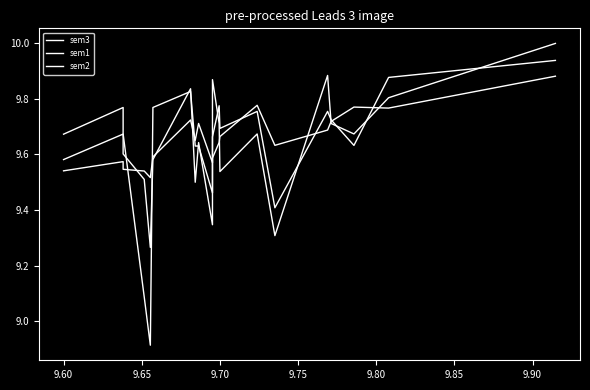

In sem2, how many points are lower than both neighbors (excluding endpoints)?

6